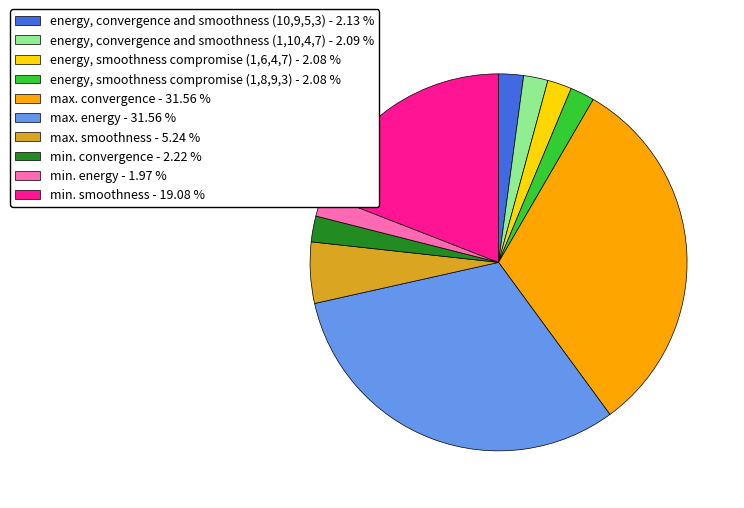

What is the ratio of the value at max. energy - 31.56 % to the value at min. energy - 1.97 %?

16.1